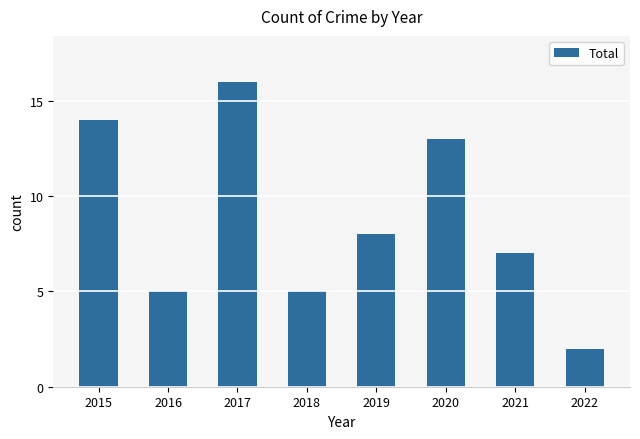

What is the sum of the values at 2018 and 2017?

21